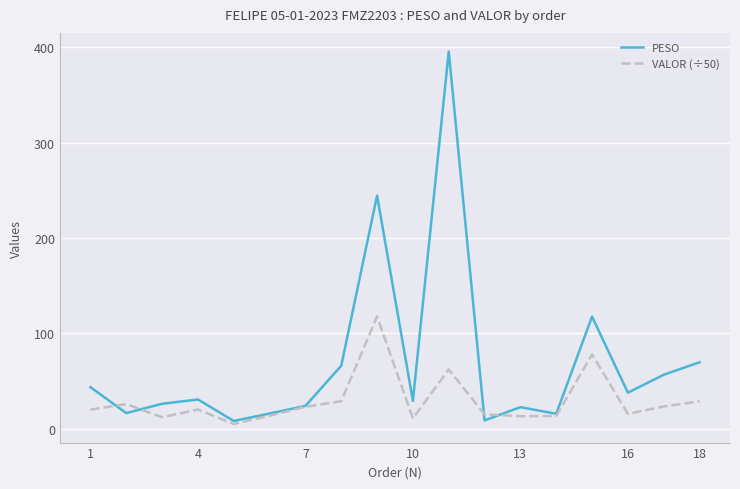

Which series has the largest total across all categories?

PESO